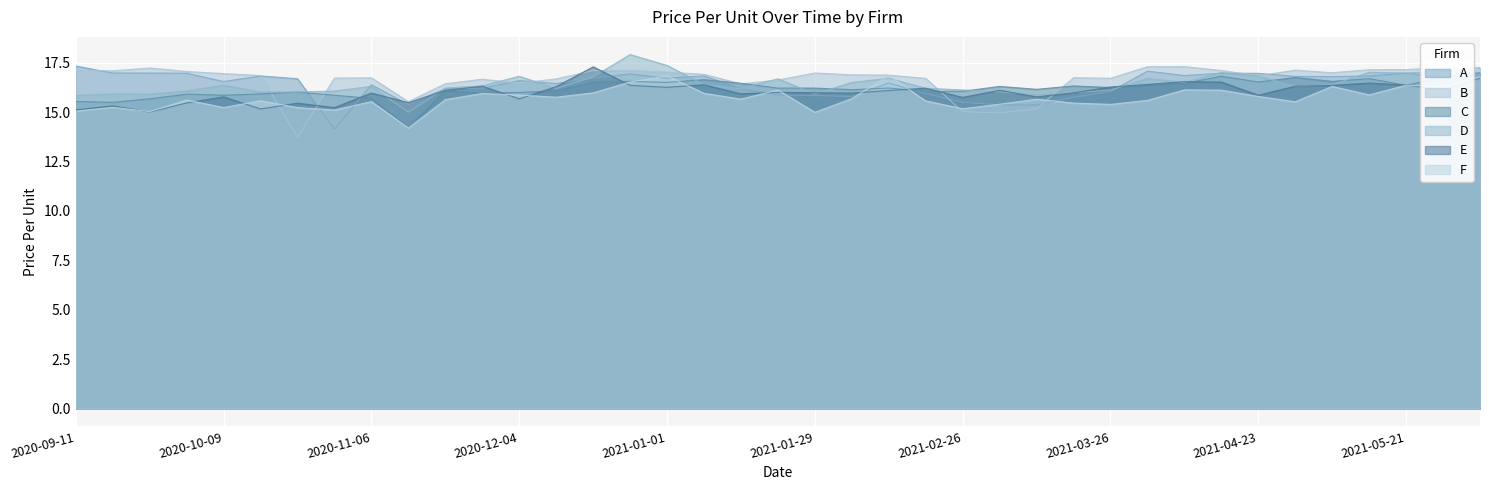

Reading left to right, transcribe all the data shown in this chart.

A: 2020-09-11=17.3	2020-09-18=17.0	2020-09-25=17.0	2020-10-02=17.0	2020-10-09=16.5	2020-10-16=16.8	2020-10-23=16.7	2020-10-30=14.1	2020-11-06=16.4	2020-11-13=15.4	2020-11-20=16.2	2020-11-27=16.2	2020-12-04=16.6	2020-12-11=16.4	2020-12-18=16.7	2020-12-25=16.9	2021-01-01=16.7	2021-01-08=16.8	2021-01-15=16.2	2021-01-22=15.9	2021-01-29=15.8	2021-02-05=15.8	2021-02-12=16.5	2021-02-19=15.9	2021-02-26=15.5	2021-03-05=15.4	2021-03-12=15.4	2021-03-19=15.8	2021-03-26=16.0	2021-04-02=17.1	2021-04-09=16.8	2021-04-16=17.0	2021-04-23=17.0	2021-04-30=16.8	2021-05-07=16.8	2021-05-14=16.8	2021-05-21=17.0	2021-05-28=16.7	2021-06-04=16.8
B: 2020-09-11=17.1	2020-09-18=17.1	2020-09-25=17.2	2020-10-02=17.1	2020-10-09=16.9	2020-10-16=16.8	2020-10-23=13.7	2020-10-30=16.7	2020-11-06=16.7	2020-11-13=15.5	2020-11-20=16.4	2020-11-27=16.7	2020-12-04=16.5	2020-12-11=16.7	2020-12-18=17.1	2020-12-25=17.1	2021-01-01=17.0	2021-01-08=16.9	2021-01-15=16.4	2021-01-22=16.6	2021-01-29=17.0	2021-02-05=16.9	2021-02-12=16.9	2021-02-19=16.7	2021-02-26=15.0	2021-03-05=15.0	2021-03-12=15.2	2021-03-19=16.7	2021-03-26=16.7	2021-04-02=17.3	2021-04-09=17.3	2021-04-16=17.1	2021-04-23=16.8	2021-04-30=17.1	2021-05-07=17.0	2021-05-14=17.1	2021-05-21=17.1	2021-05-28=17.2	2021-06-04=17.0
C: 2020-09-11=15.5	2020-09-18=15.5	2020-09-25=15.7	2020-10-02=15.9	2020-10-09=15.8	2020-10-16=15.9	2020-10-23=16.0	2020-10-30=15.8	2020-11-06=15.7	2020-11-13=14.2	2020-11-20=16.1	2020-11-27=15.9	2020-12-04=16.0	2020-12-11=16.1	2020-12-18=16.5	2020-12-25=16.5	2021-01-01=16.5	2021-01-08=16.6	2021-01-15=16.5	2021-01-22=16.2	2021-01-29=16.2	2021-02-05=16.1	2021-02-12=16.2	2021-02-19=16.0	2021-02-26=16.0	2021-03-05=16.3	2021-03-12=16.1	2021-03-19=16.3	2021-03-26=16.2	2021-04-02=16.3	2021-04-09=16.4	2021-04-16=16.8	2021-04-23=16.5	2021-04-30=16.7	2021-05-07=16.5	2021-05-14=16.7	2021-05-21=16.3	2021-05-28=16.8	2021-06-04=17.0
D: 2020-09-11=15.8	2020-09-18=15.9	2020-09-25=15.9	2020-10-02=16.1	2020-10-09=16.4	2020-10-16=16.0	2020-10-23=16.0	2020-10-30=16.1	2020-11-06=16.3	2020-11-13=15.0	2020-11-20=16.2	2020-11-27=16.3	2020-12-04=16.8	2020-12-11=16.2	2020-12-18=16.8	2020-12-25=17.9	2021-01-01=17.4	2021-01-08=16.4	2021-01-15=16.2	2021-01-22=16.7	2021-01-29=15.9	2021-02-05=16.5	2021-02-12=16.7	2021-02-19=16.2	2021-02-26=16.1	2021-03-05=16.0	2021-03-12=15.9	2021-03-19=16.0	2021-03-26=16.1	2021-04-02=16.7	2021-04-09=16.5	2021-04-16=17.0	2021-04-23=16.8	2021-04-30=16.3	2021-05-07=16.4	2021-05-14=17.0	2021-05-21=17.0	2021-05-28=17.1	2021-06-04=17.2
E: 2020-09-11=15.1	2020-09-18=15.3	2020-09-25=15.0	2020-10-02=15.5	2020-10-09=15.8	2020-10-16=15.2	2020-10-23=15.4	2020-10-30=15.2	2020-11-06=16.0	2020-11-13=15.5	2020-11-20=16.1	2020-11-27=16.3	2020-12-04=15.7	2020-12-11=16.3	2020-12-18=17.3	2020-12-25=16.3	2021-01-01=16.2	2021-01-08=16.4	2021-01-15=15.9	2021-01-22=16.0	2021-01-29=16.0	2021-02-05=16.0	2021-02-12=16.1	2021-02-19=16.2	2021-02-26=15.7	2021-03-05=16.1	2021-03-12=15.8	2021-03-19=16.0	2021-03-26=16.3	2021-04-02=16.4	2021-04-09=16.5	2021-04-16=16.5	2021-04-23=15.8	2021-04-30=16.3	2021-05-07=16.3	2021-05-14=16.5	2021-05-21=16.4	2021-05-28=16.1	2021-06-04=16.7
F: 2020-09-11=15.0	2020-09-18=15.2	2020-09-25=15.0	2020-10-02=15.6	2020-10-09=15.2	2020-10-16=15.6	2020-10-23=15.2	2020-10-30=15.1	2020-11-06=15.5	2020-11-13=14.2	2020-11-20=15.6	2020-11-27=15.9	2020-12-04=15.9	2020-12-11=15.8	2020-12-18=16.0	2020-12-25=16.5	2021-01-01=16.8	2021-01-08=15.9	2021-01-15=15.7	2021-01-22=16.1	2021-01-29=15.0	2021-02-05=15.7	2021-02-12=16.8	2021-02-19=15.6	2021-02-26=15.2	2021-03-05=15.4	2021-03-12=15.6	2021-03-19=15.5	2021-03-26=15.4	2021-04-02=15.6	2021-04-09=16.1	2021-04-16=16.1	2021-04-23=15.8	2021-04-30=15.5	2021-05-07=16.3	2021-05-14=15.9	2021-05-21=16.4	2021-05-28=16.3	2021-06-04=16.8